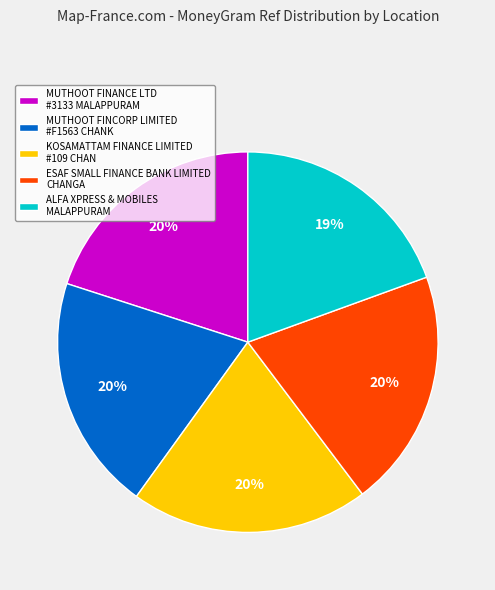

True or false: MUTHOOT FINANCE LTD #3133 MALAPPURAM accounts for 33% of the total.

False